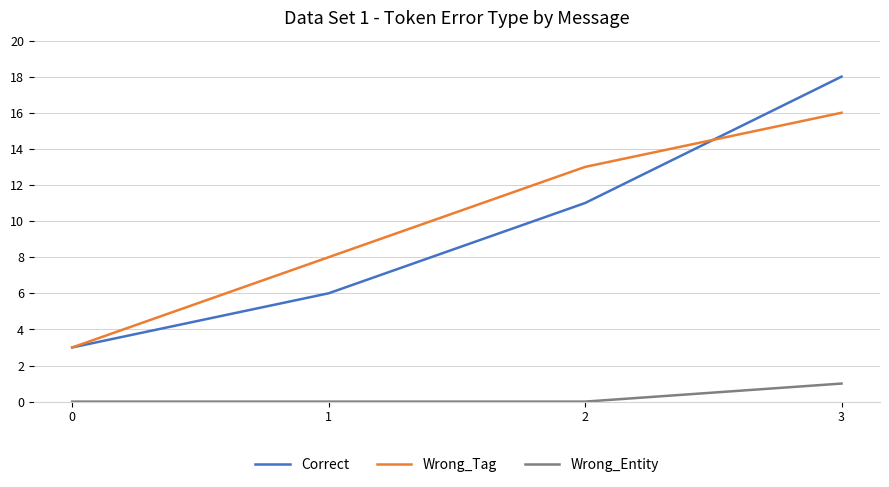

True or false: Wrong_Tag has a value of 4 at 0.

False